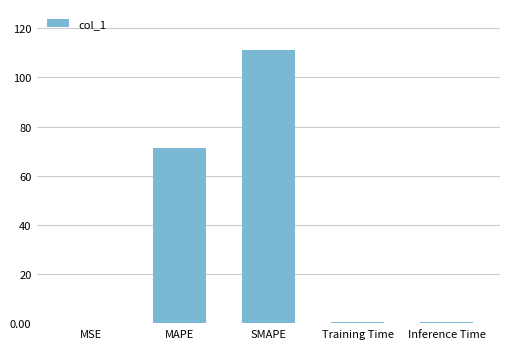

Is it true that the value at SMAPE is 111.1?

True